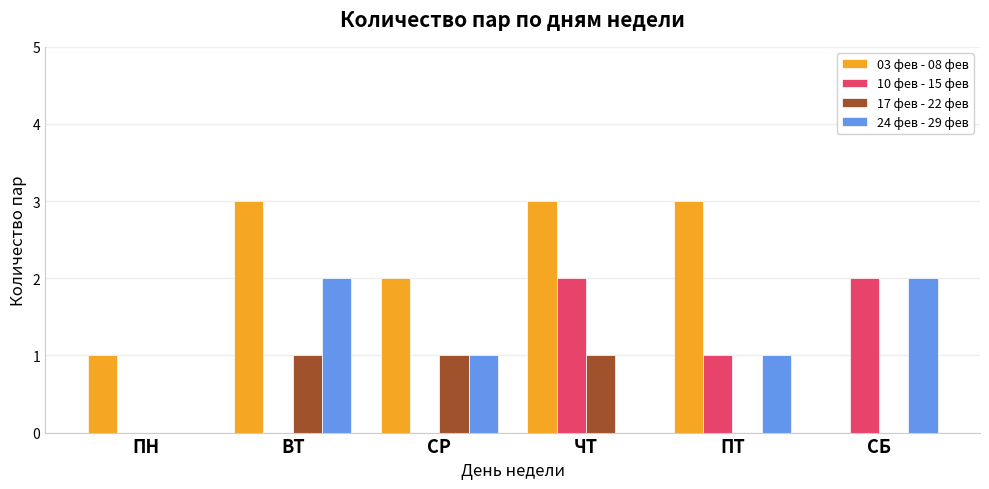

Which series changed the most between ПТ and СБ?

03 фев - 08 фев